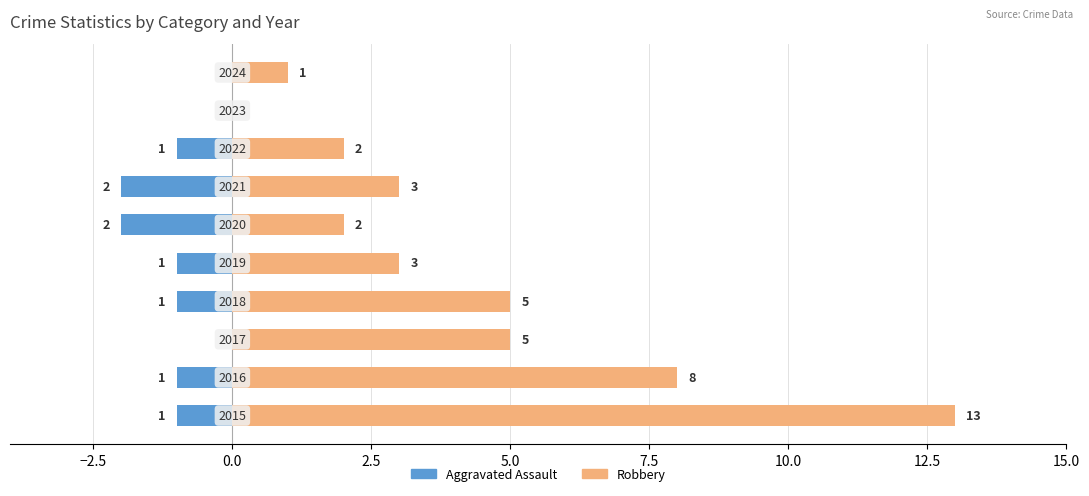

Which has a higher value, 2.5 or 9?

9